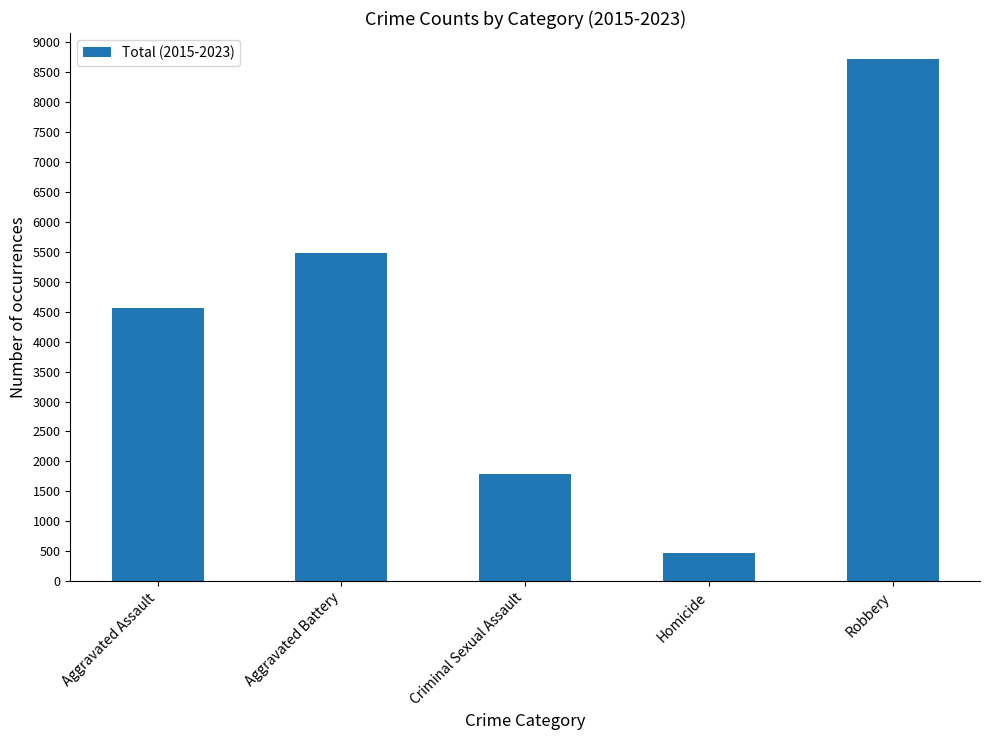

Reading left to right, list all the values displayed in this chart.

Aggravated Assault=4555	Aggravated Battery=5489	Criminal Sexual Assault=1787	Homicide=467	Robbery=8719